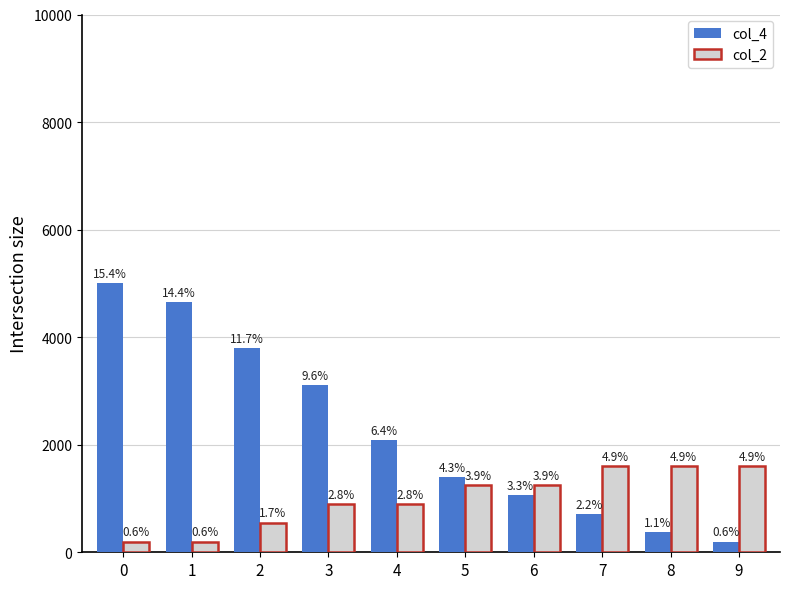

How many bars are there in total?

20